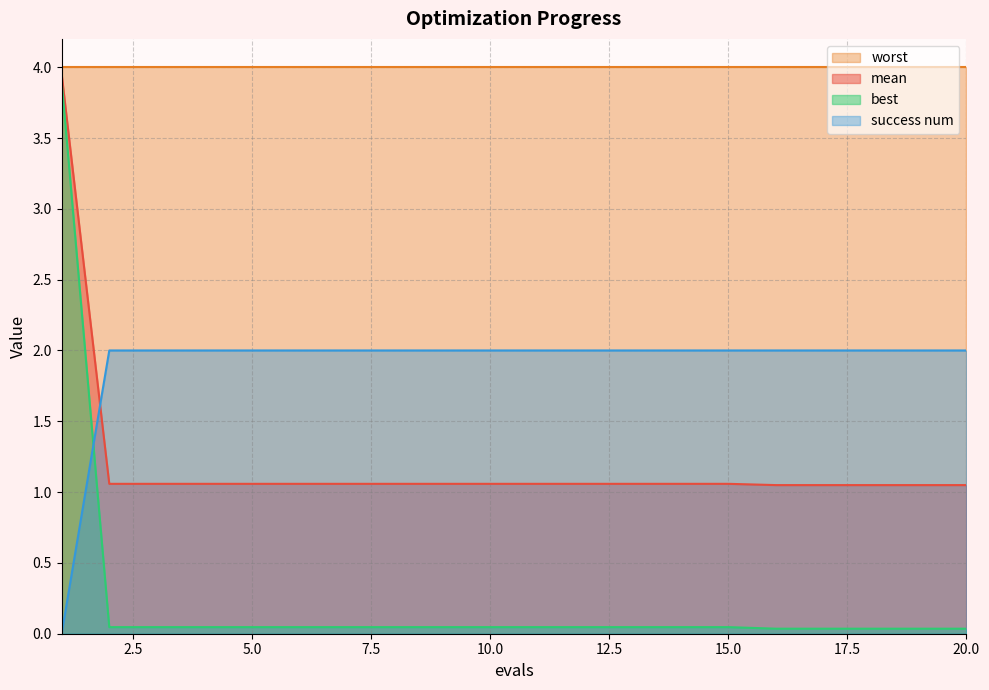

What is the maximum value for mean?

4.0